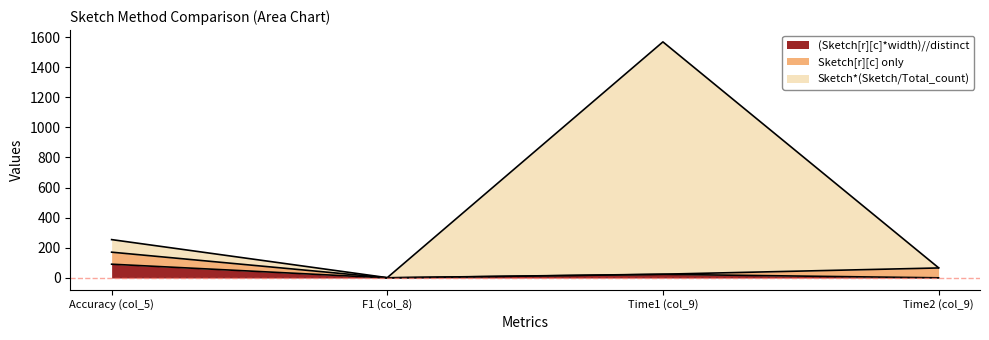

What is the highest value of the (Sketch[r][c]*width)//distinct series?

91.6